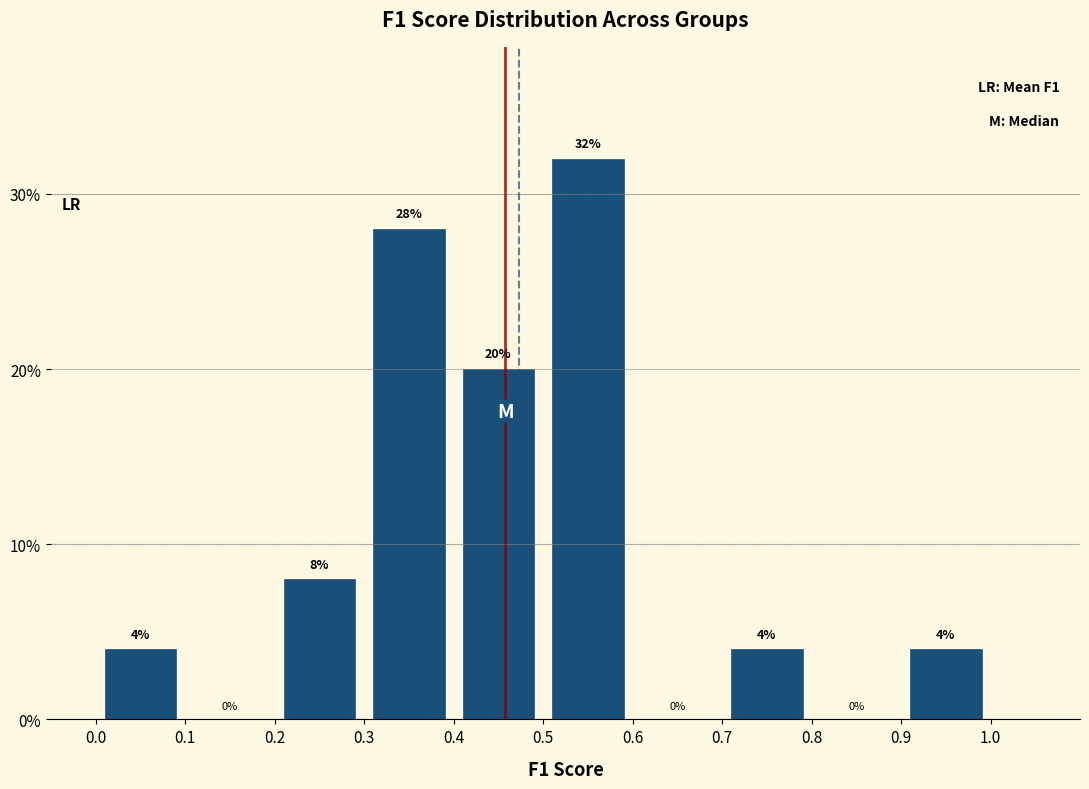

Reading left to right, transcribe this chart: for each bar, give the range it covers on the x-axis and its height.

0.0 to 0.1: 4
0.1 to 0.2: 0
0.2 to 0.3: 8
0.3 to 0.4: 28
0.4 to 0.5: 20
0.5 to 0.6: 32
0.6 to 0.7: 0
0.7 to 0.8: 4
0.8 to 0.9: 0
0.9 to 1.0: 4